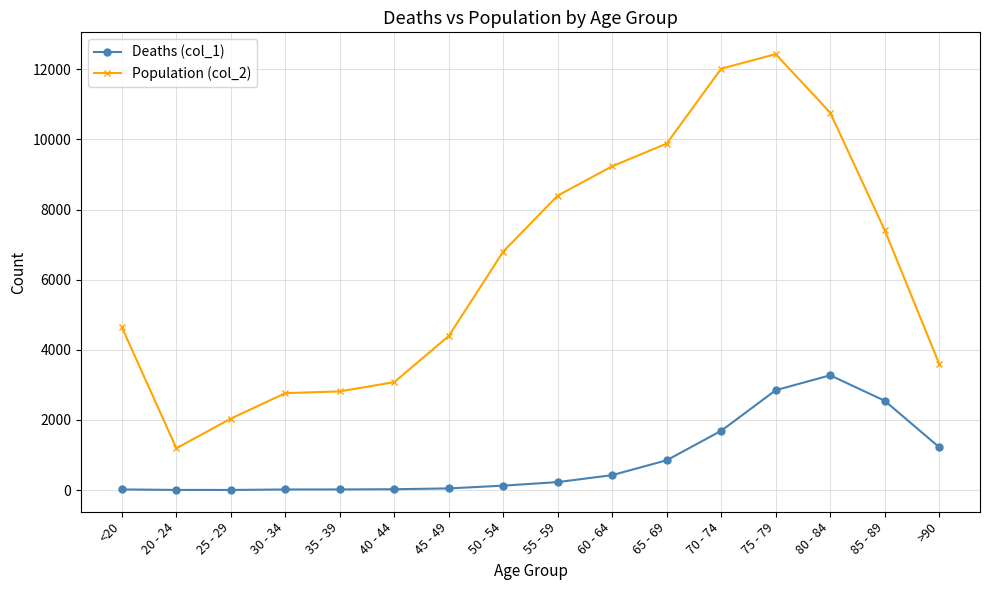

What is the greatest value displayed?

12434